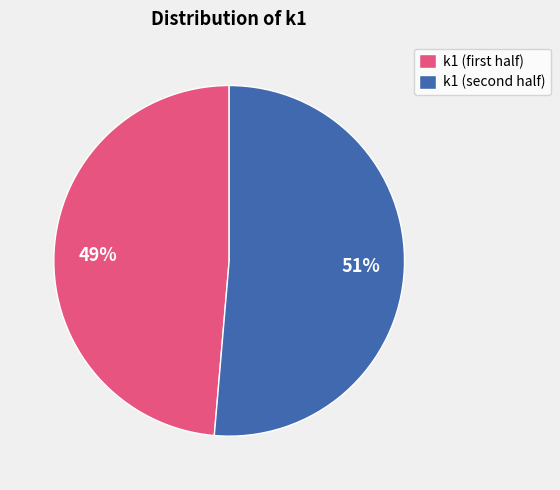

Which category has the biggest portion of the pie?

k1 (second half)